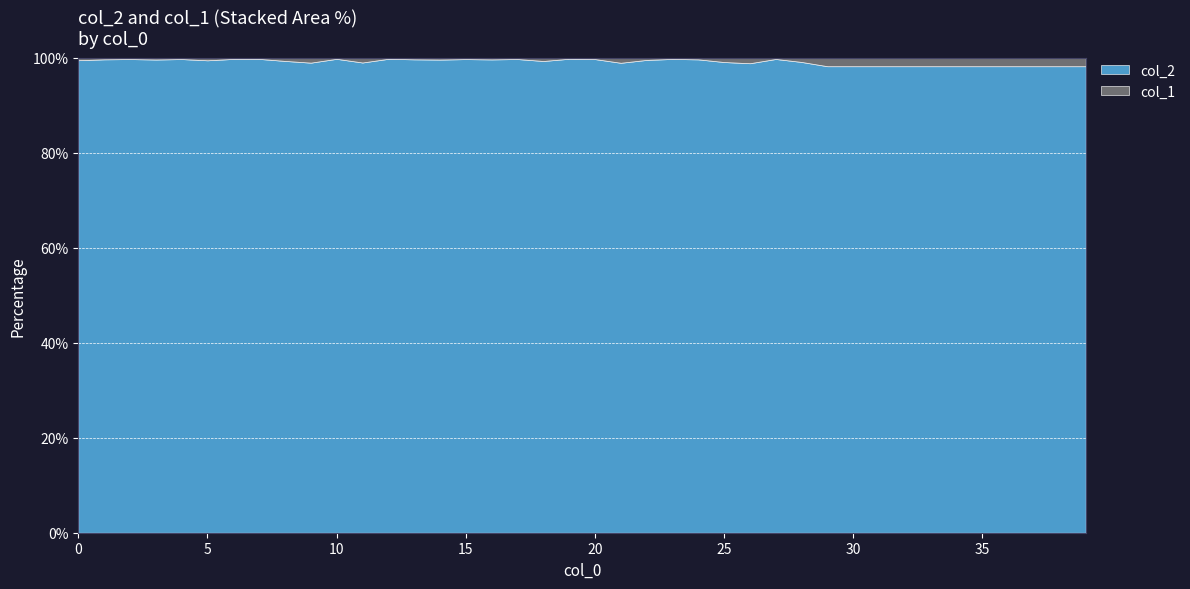

Does the chart have visible grid lines?

Yes